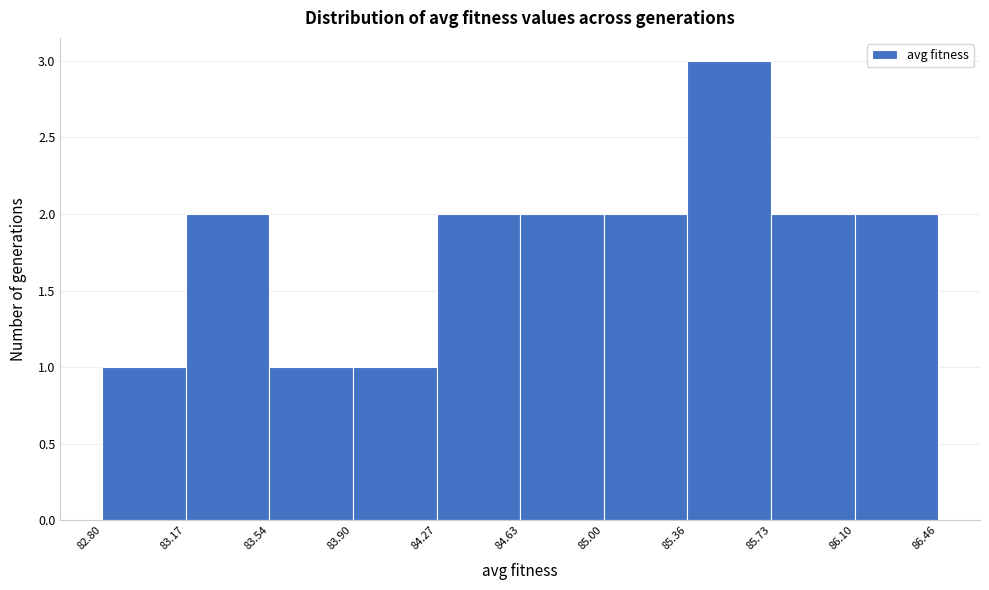

Reading left to right, transcribe this chart: for each bar, give the range it covers on the x-axis and its height. The values are not printed on the chart, so give them approximately, as read against the axis.

82.80 to 83.17: 1
83.17 to 83.54: 2
83.54 to 83.90: 1
83.90 to 84.27: 1
84.27 to 84.63: 2
84.63 to 85.00: 2
85.00 to 85.36: 2
85.36 to 85.73: 3
85.73 to 86.10: 2
86.10 to 86.46: 2